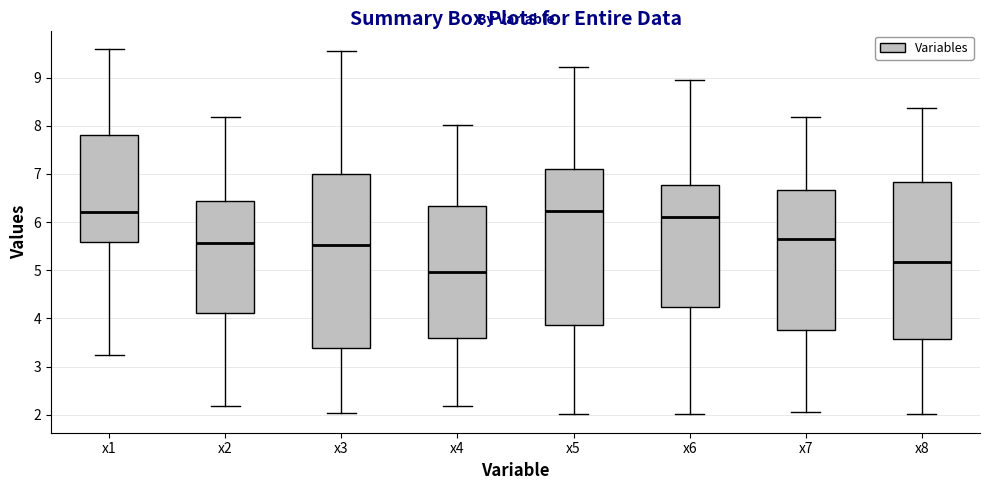

Where does the upper whisker of the box for x2 end on the y-axis? The values are not printed on the chart, so give them approximately, as read against the axis.

8.2